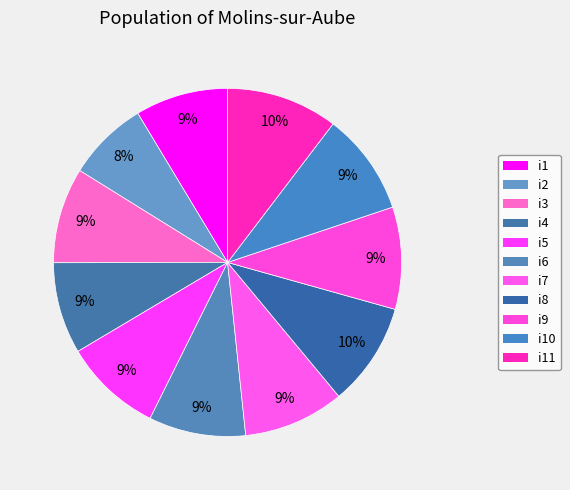

Count the number of slices in the pie.

11